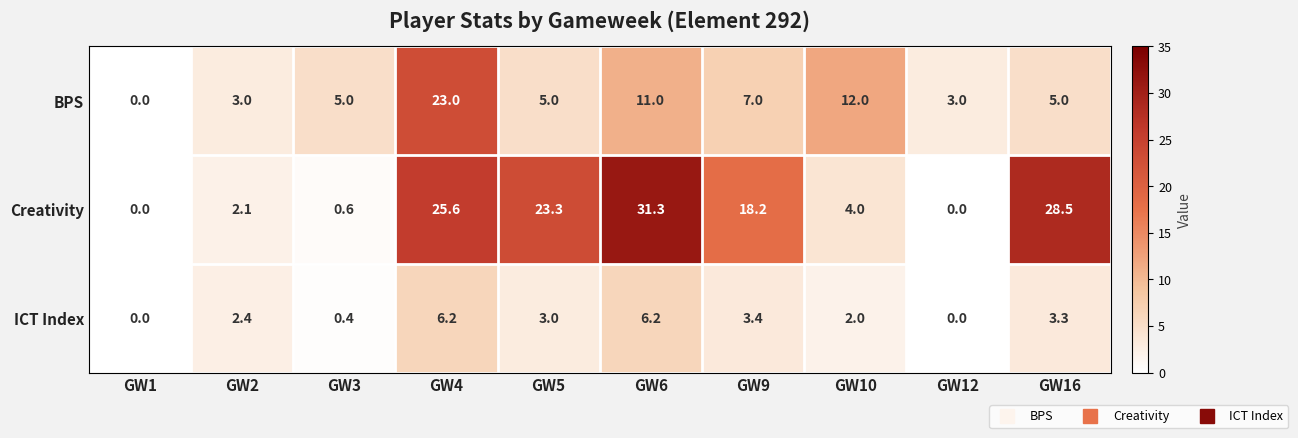

How many distinct data groups are displayed?

3